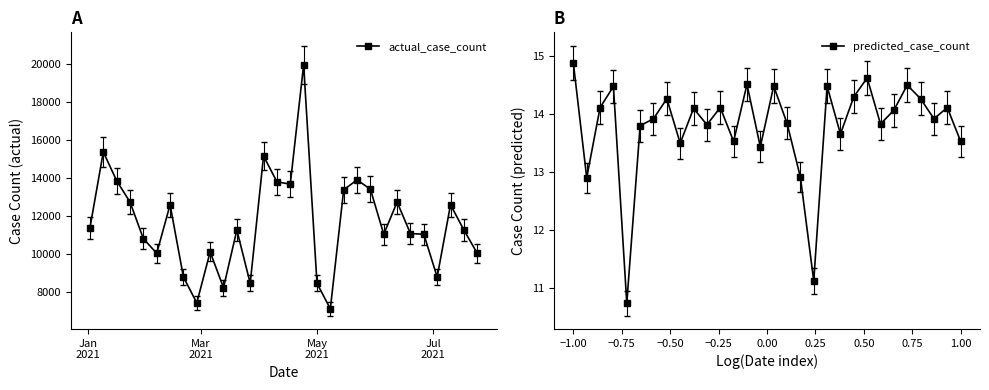

What is the value of the actual_case_count point at the 12th from the left?

11252